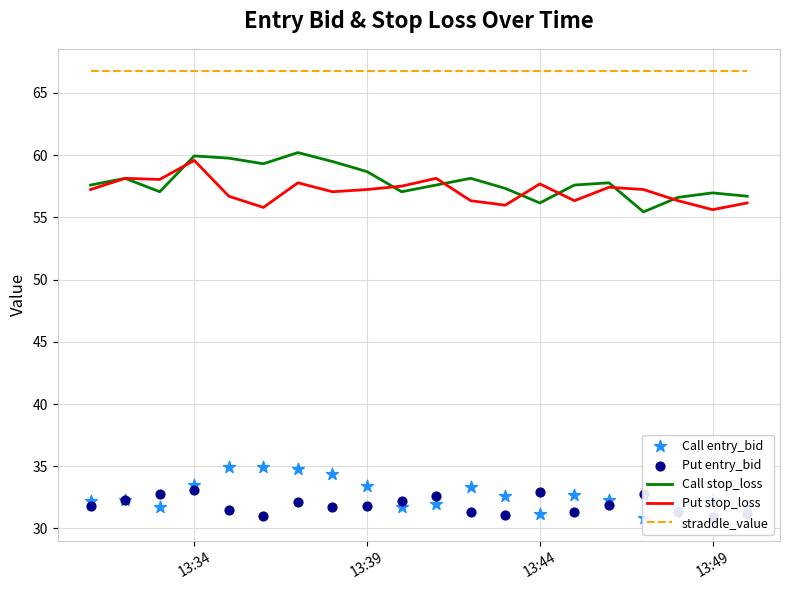

At how many categories does at least one series exceed 34?

20